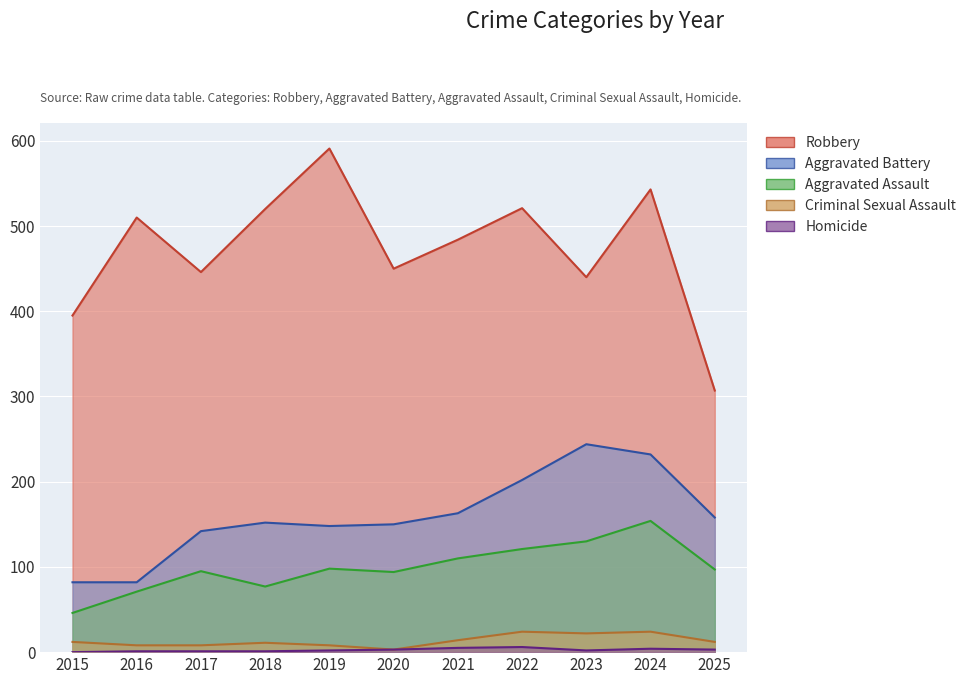

What is the difference between the maximum and minimum values in the Robbery series?

284